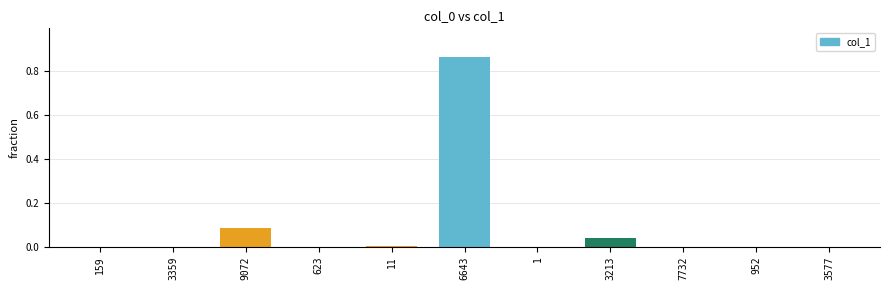

What is the sum of all values?

1.0